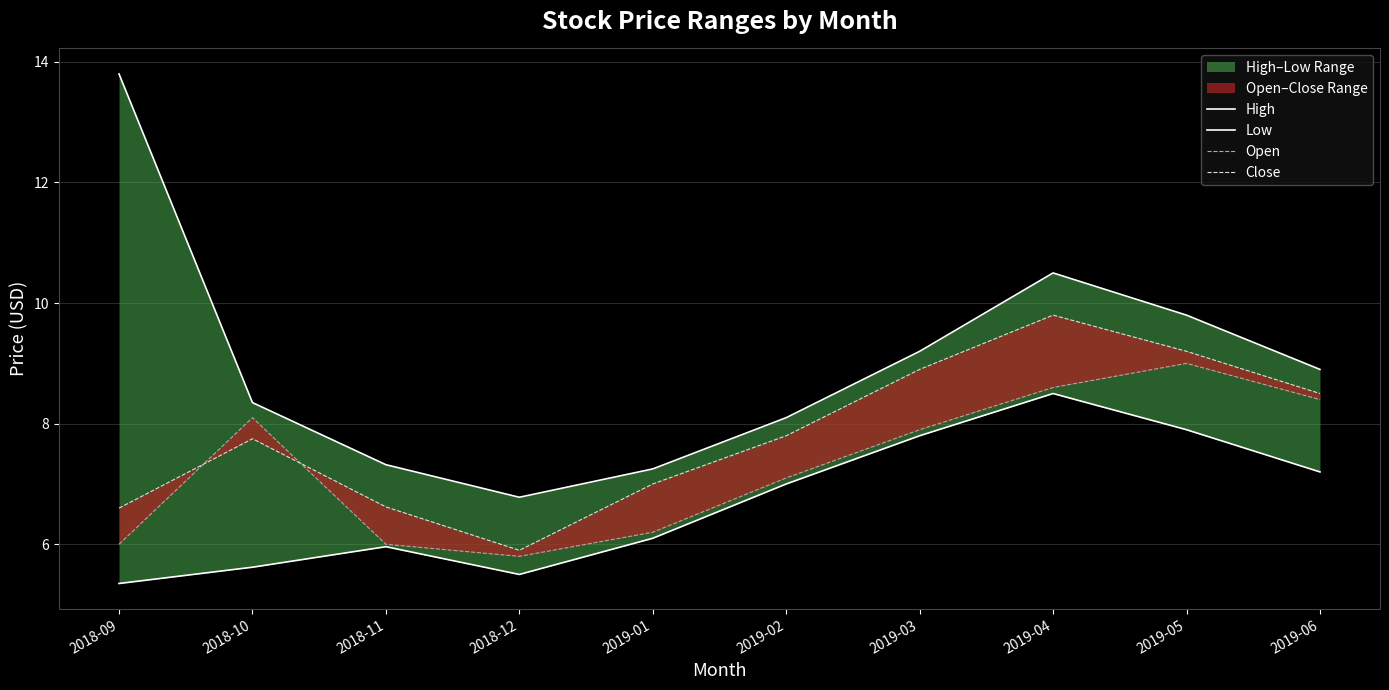

Rank the series at 2019-02 from lowest to highest value.

Low, Open, Close, High